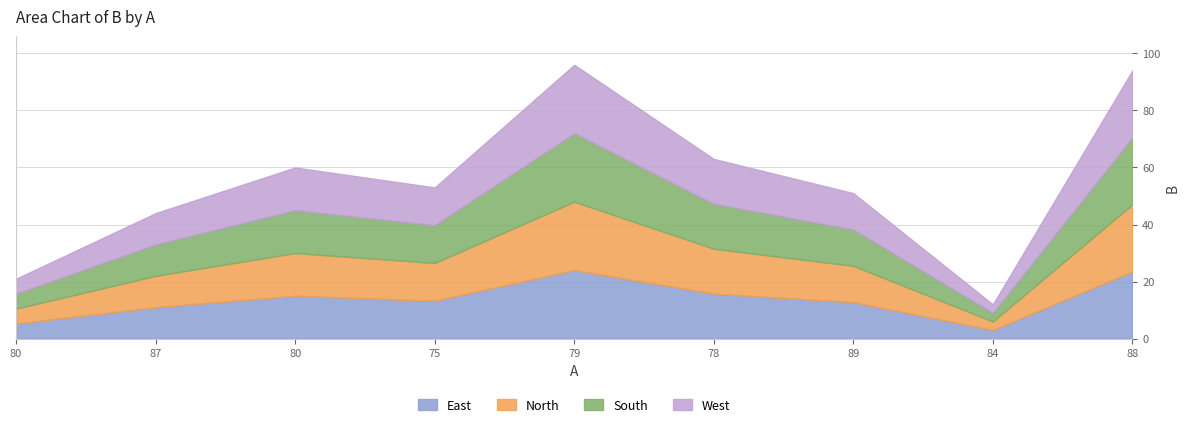

How many data points are less than 53?

4